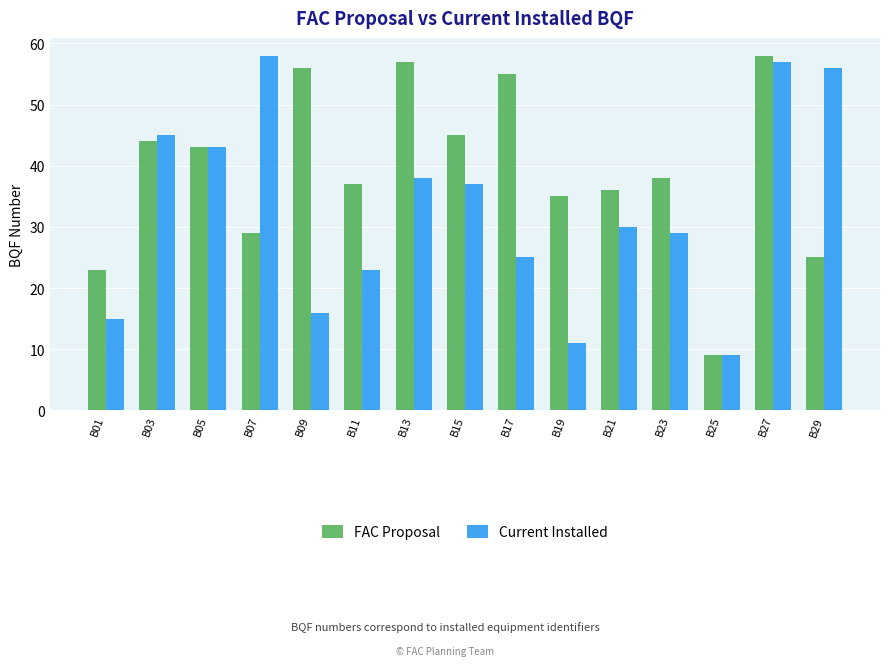

How many series are shown in this chart?

2